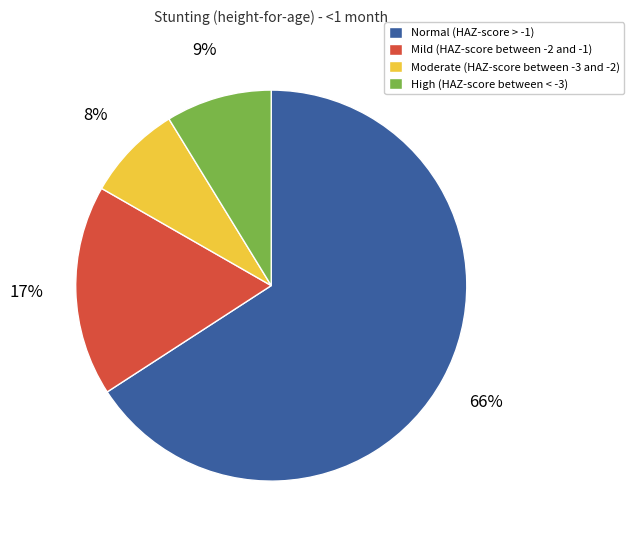

Rank the categories by value from highest to lowest.

Normal (HAZ-score > -1), Mild (HAZ-score between -2 and -1), High (HAZ-score between < -3), Moderate (HAZ-score between -3 and -2)